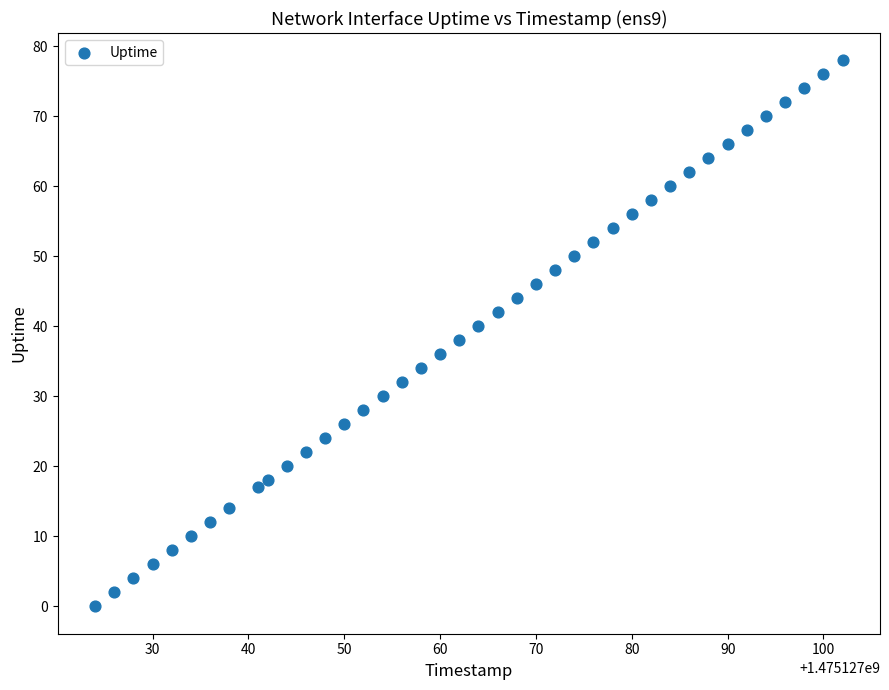

What is the range of X values (max minus min)?

78